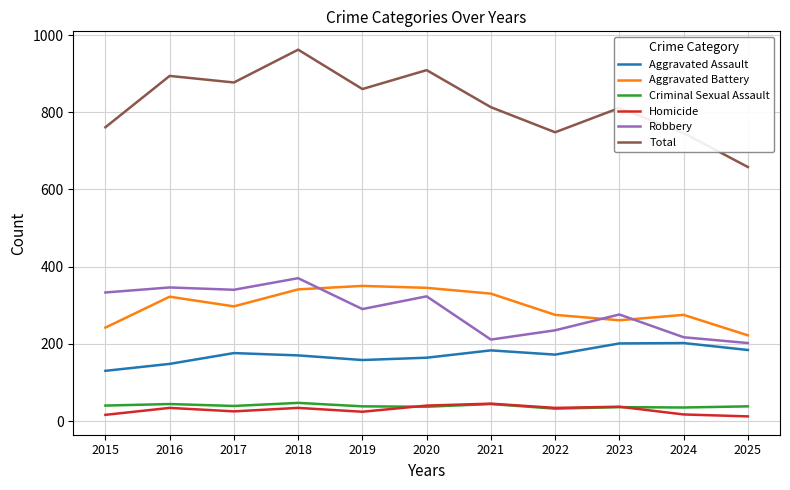

Is it true that Total equals 909 at 2020?

True